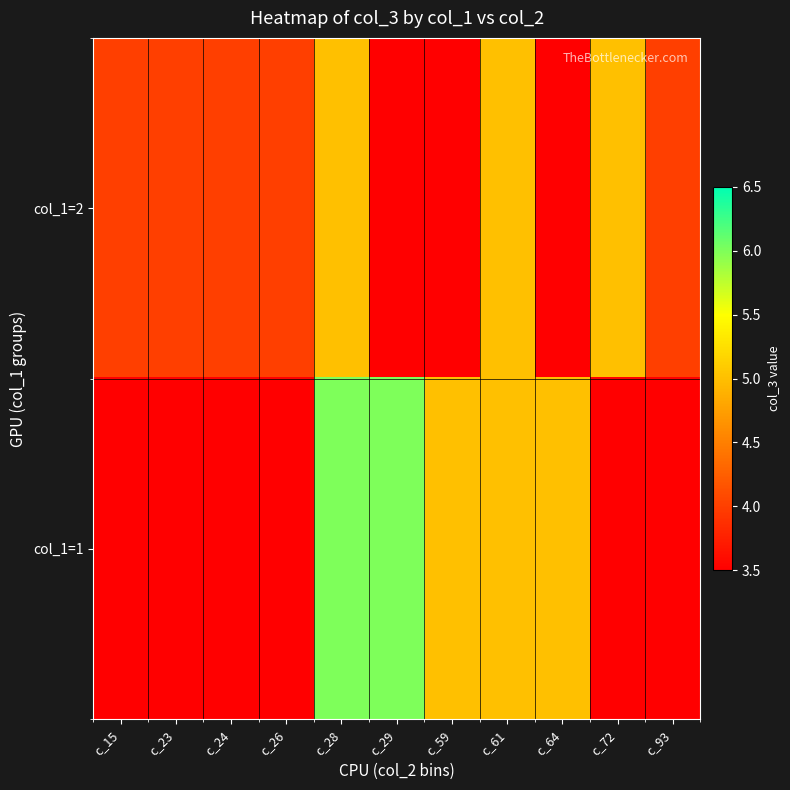

At which category does the chart reach its minimum across all series?

c_29